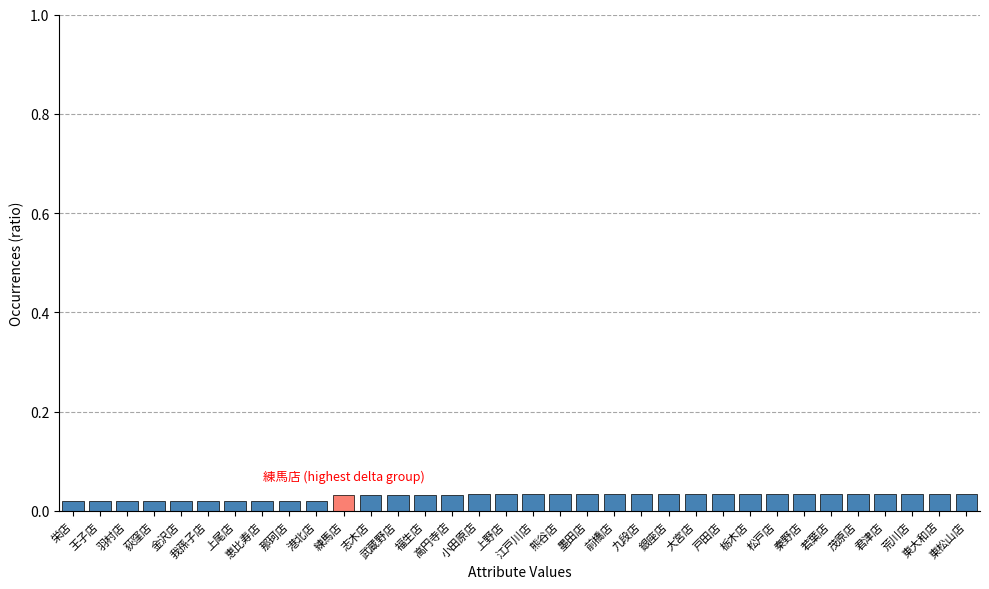

Count the values in the range 0 to 1.

34